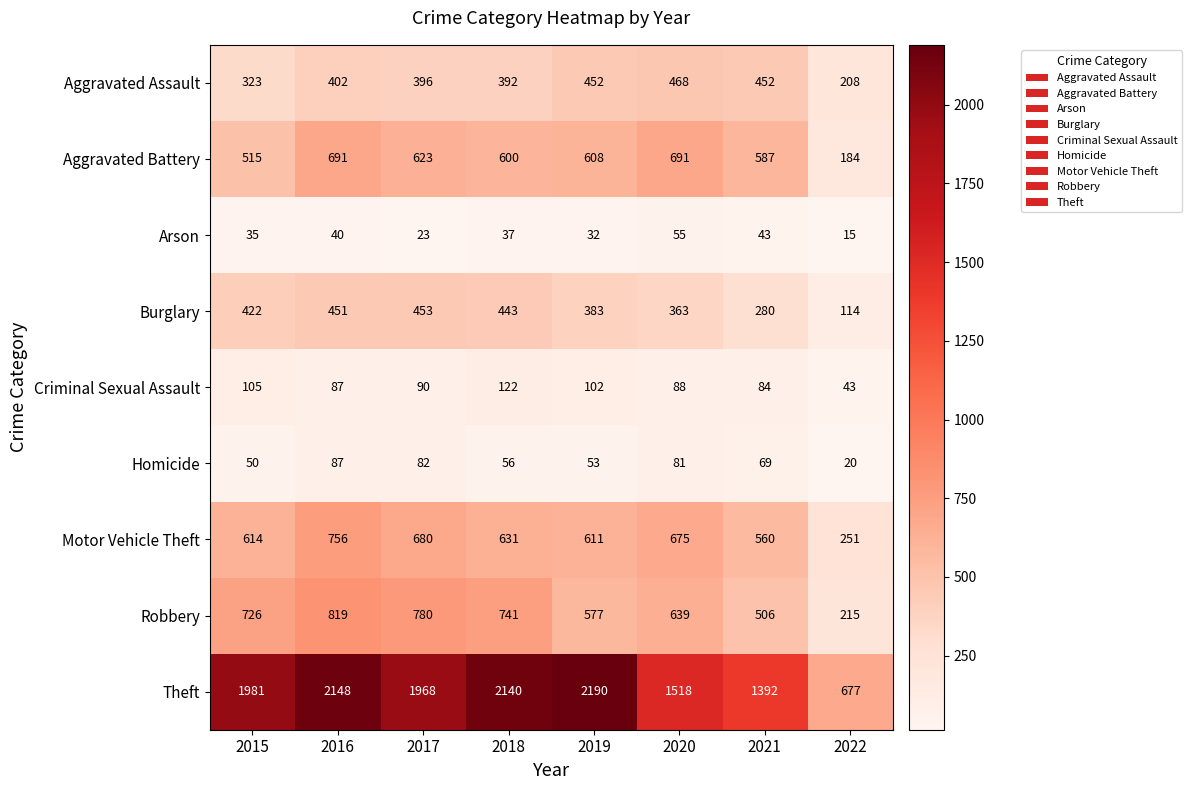

Between 2016 and 2021, which series saw the biggest shift?

Theft